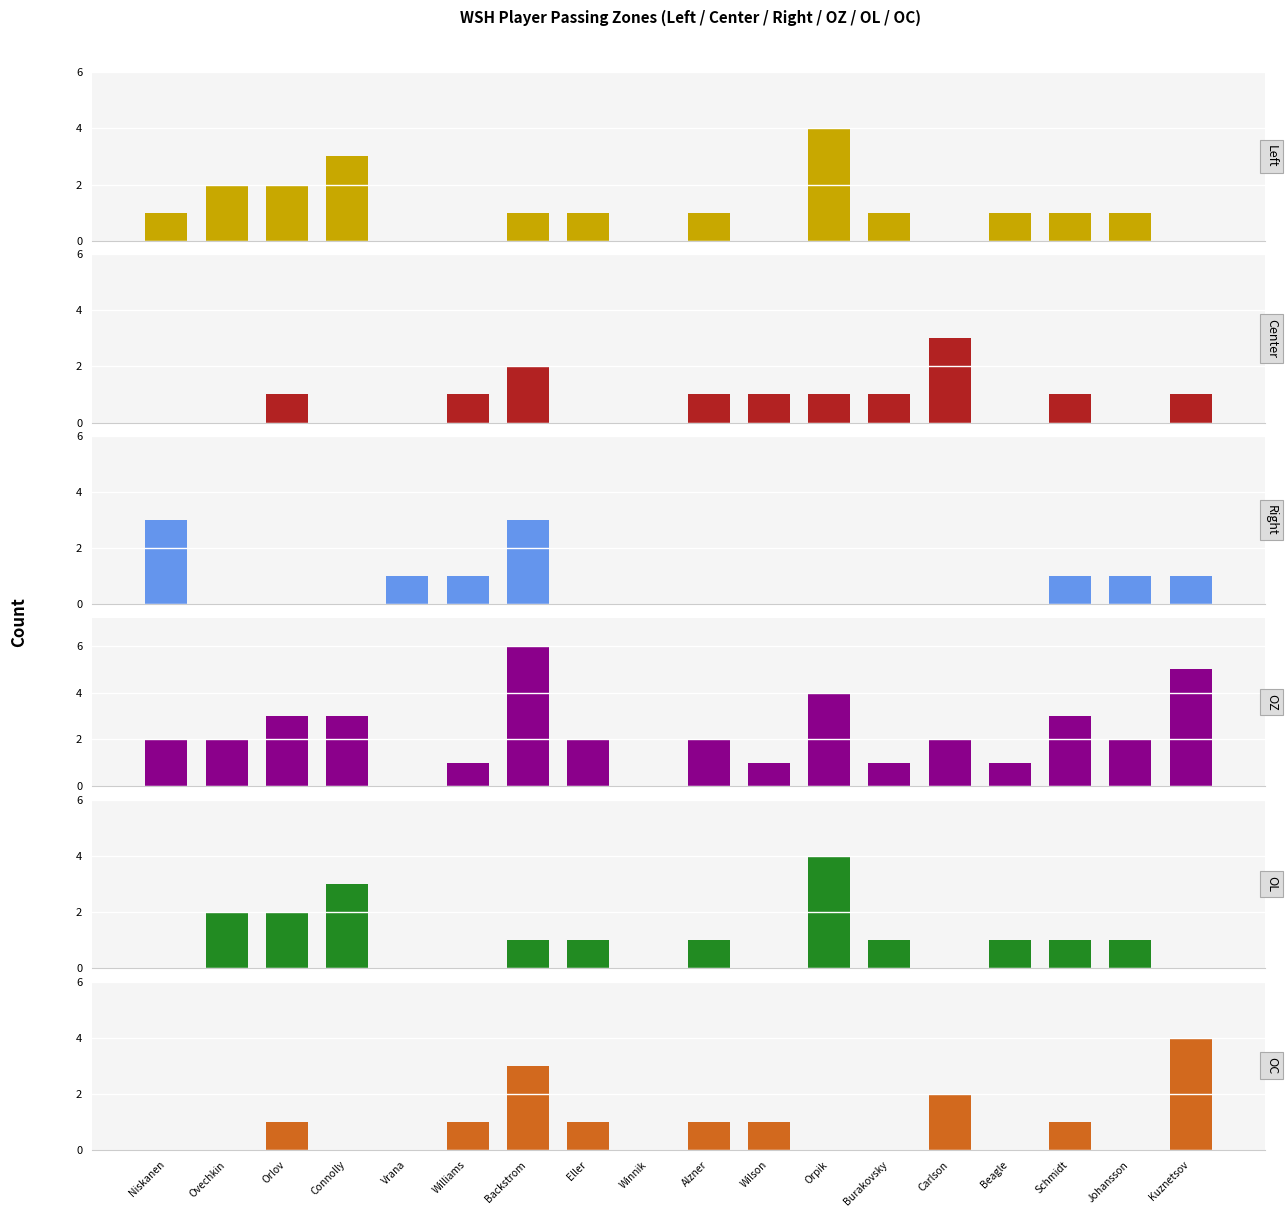

Which series has the largest range (max minus min)?

OZ